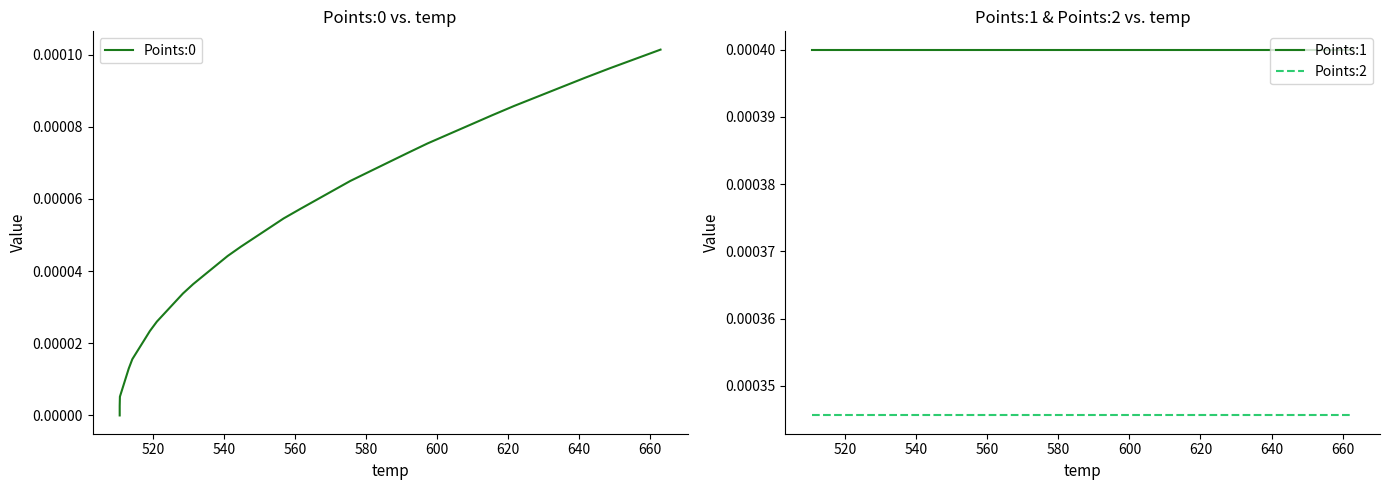

How many categories are shown in the chart?

40